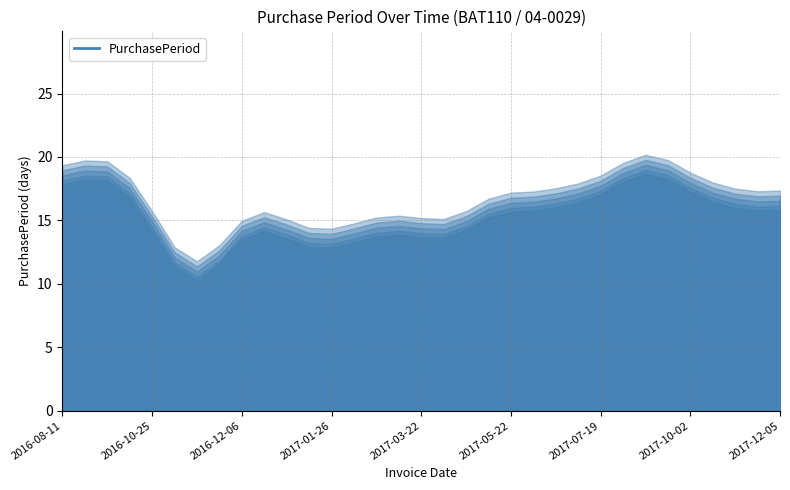

What is the change in value from 27 to 29?

-1.8